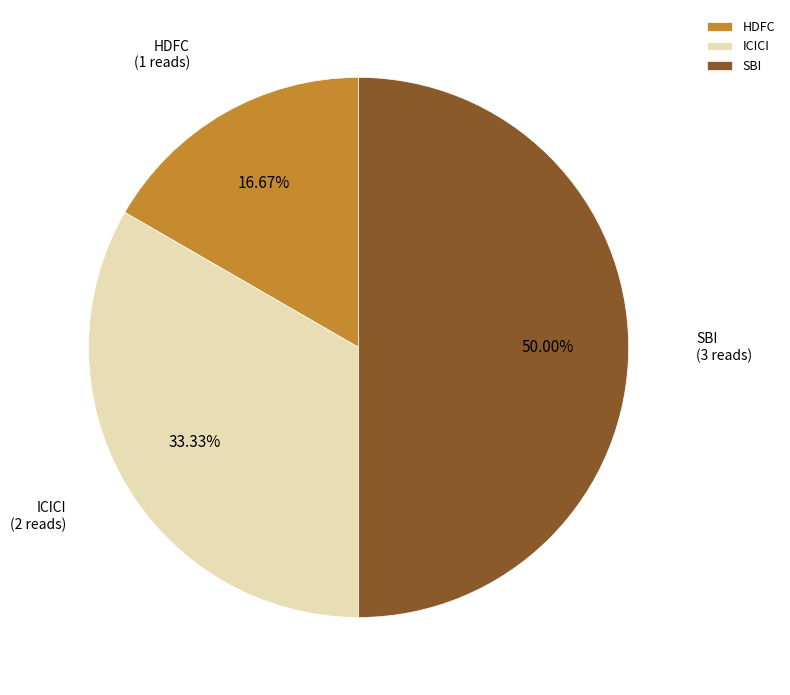

Is HDFC the majority of the pie?

No